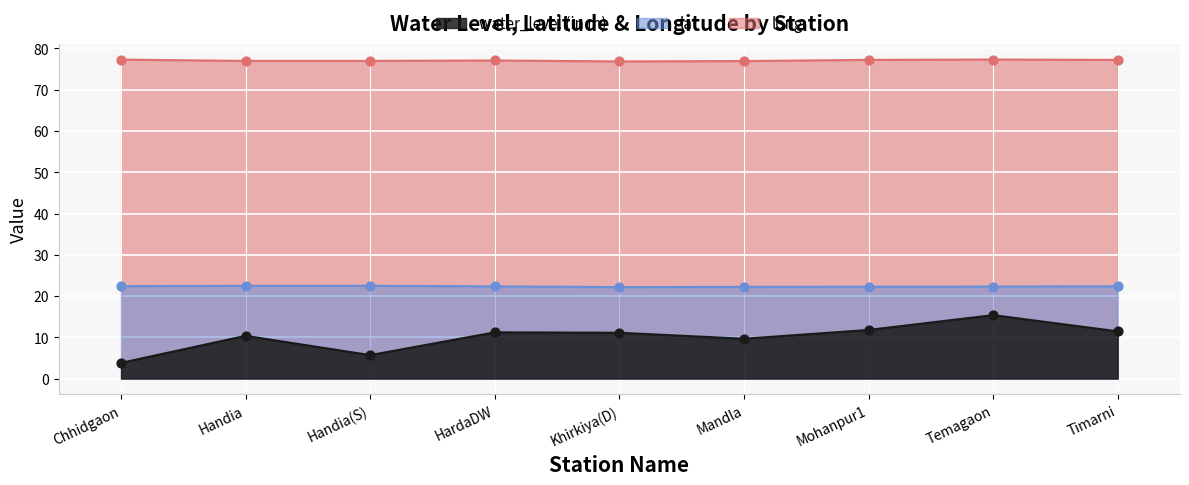

Which series has the largest total across all categories?

long